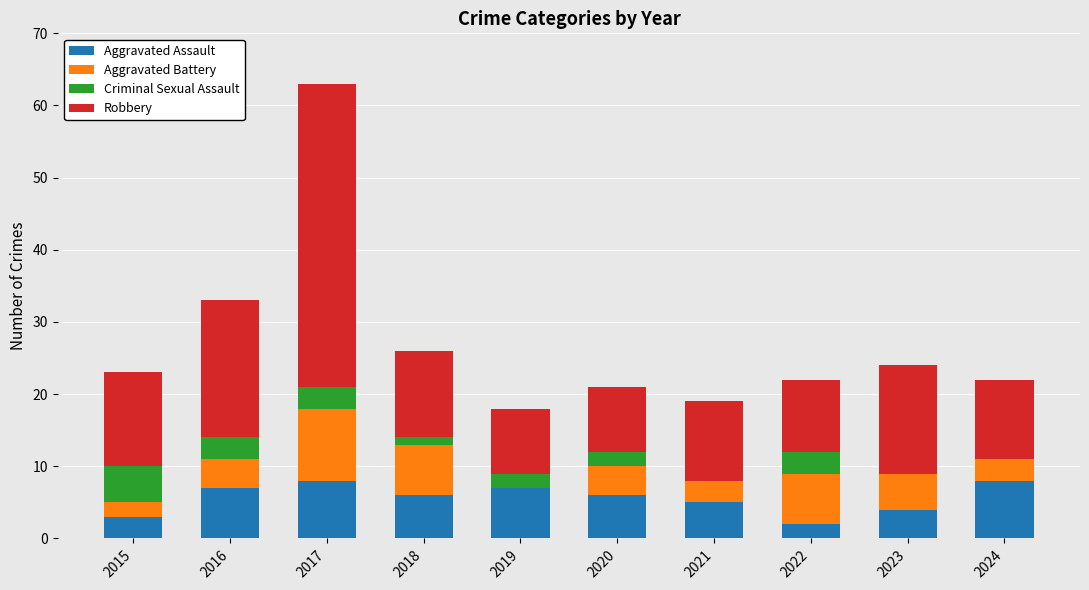

At which category is the sum across all series the highest?

2017